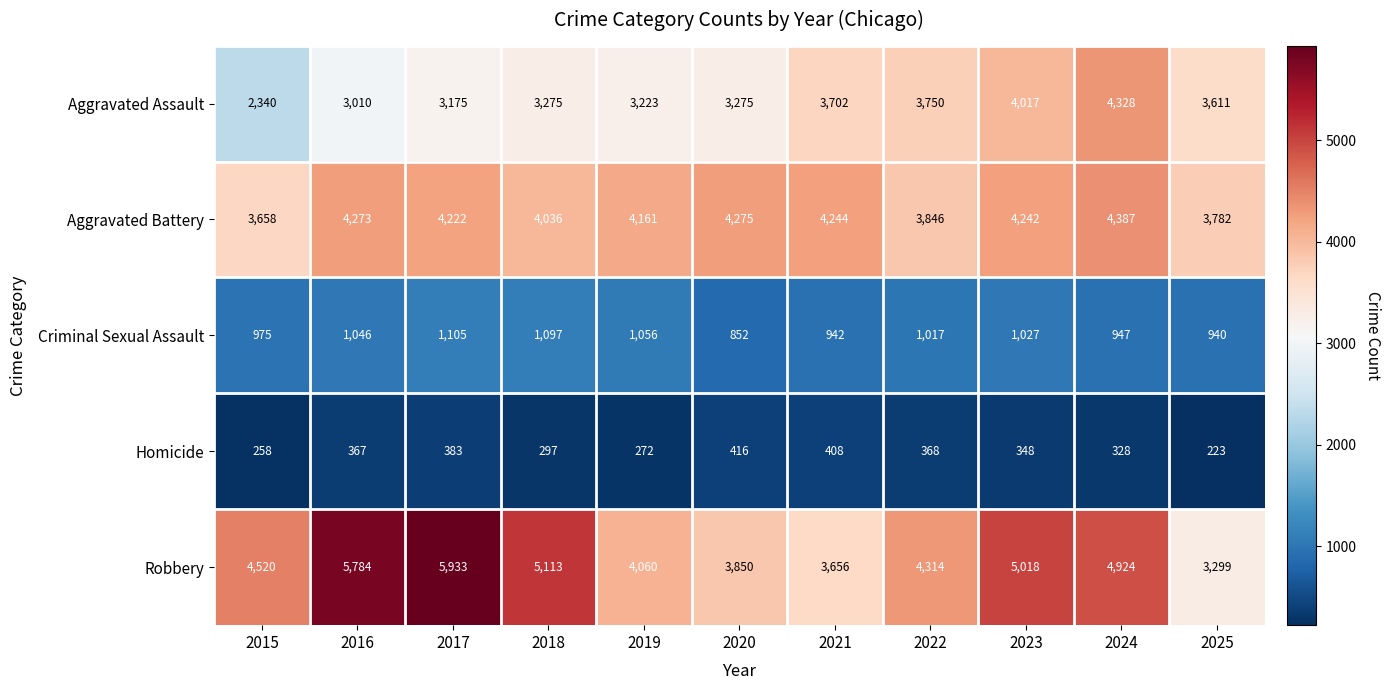

What is the sum of the Robbery values at 2021 and 2020?

7506